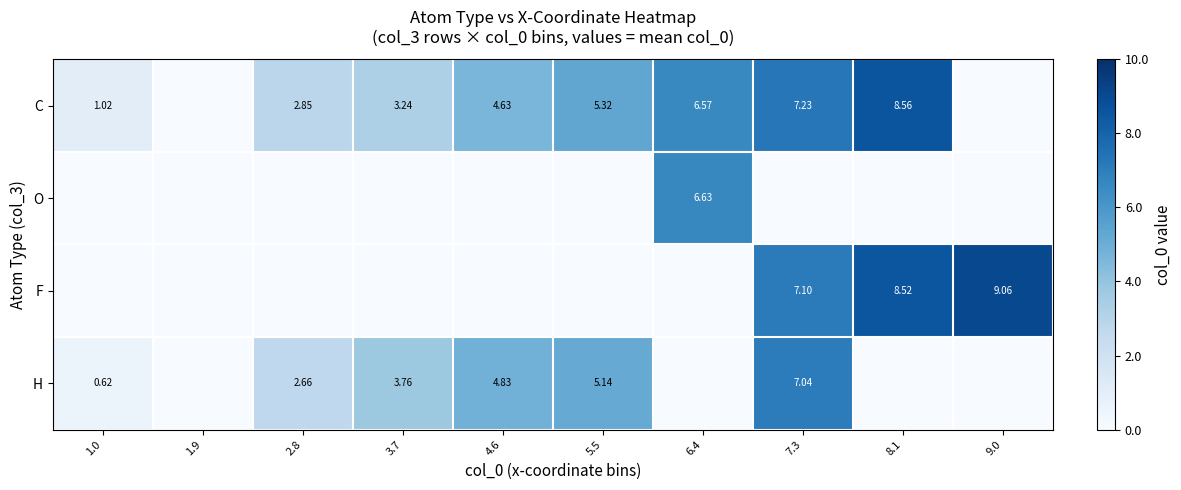

How many data points does each series have?

10